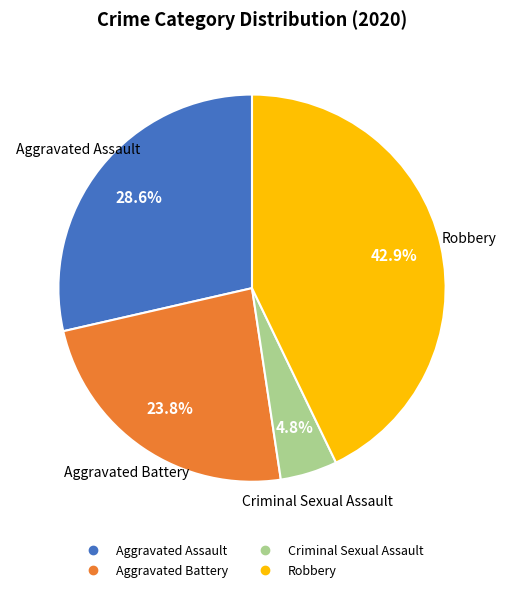

Is there a majority slice in this chart?

No